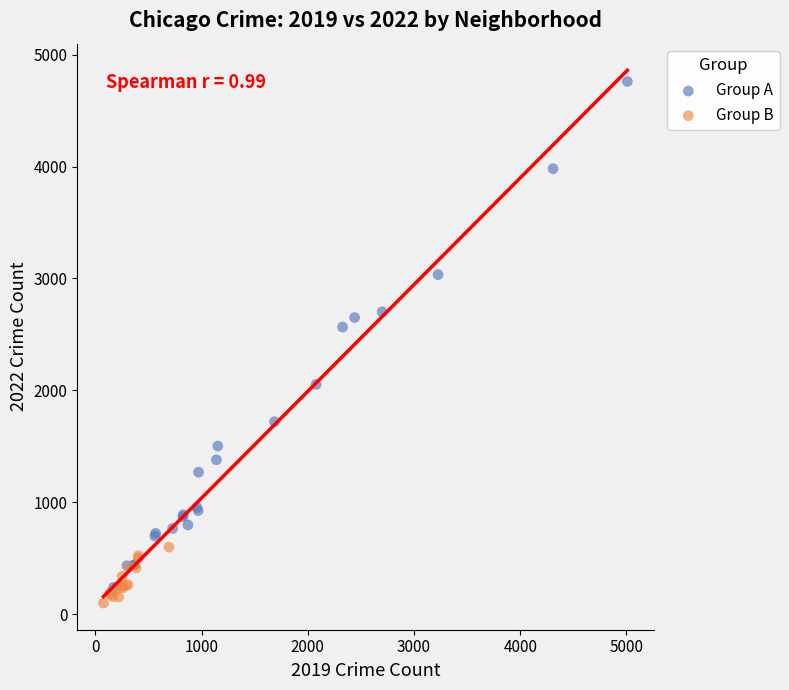

What are all the series names shown in the legend?

Group A, Group B